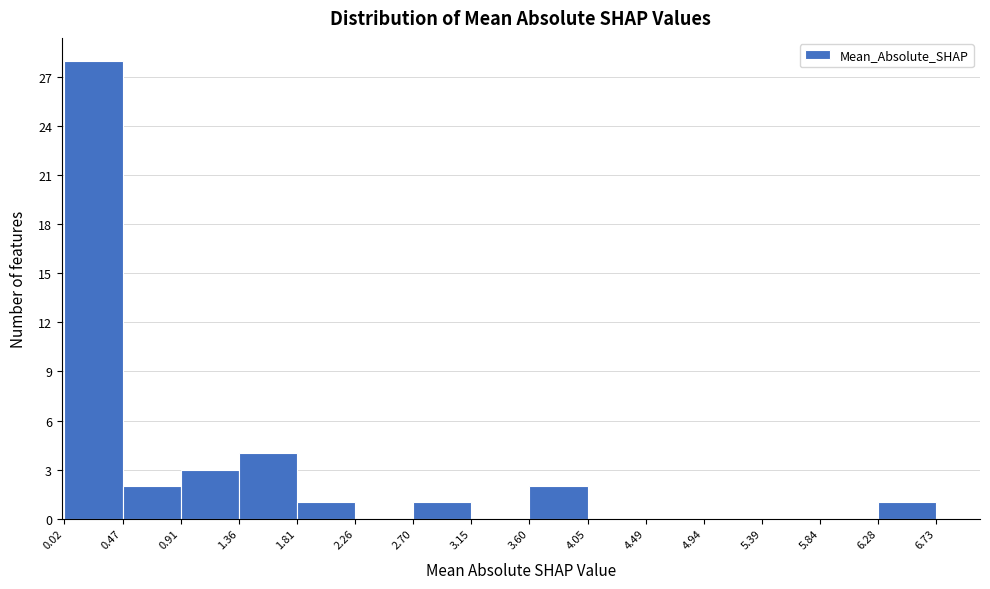

Which range on the x-axis has the tallest bar?

0.02 to 0.47